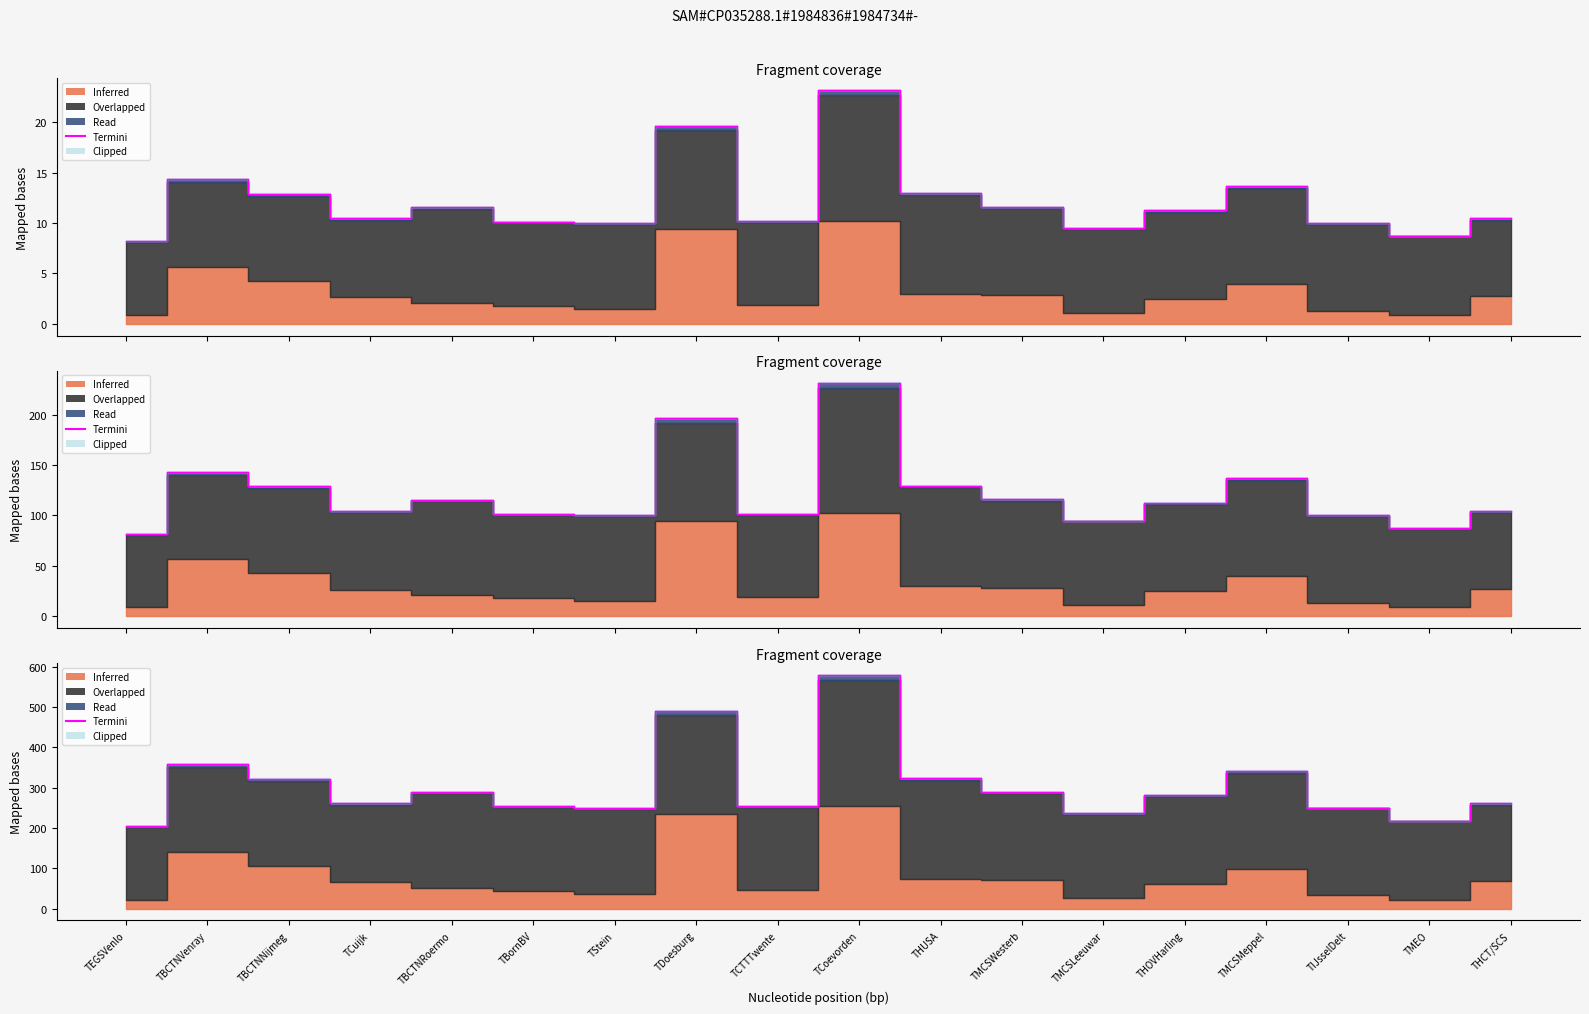

What is the change in value from TBornBV to THOVHarling?

+28.1